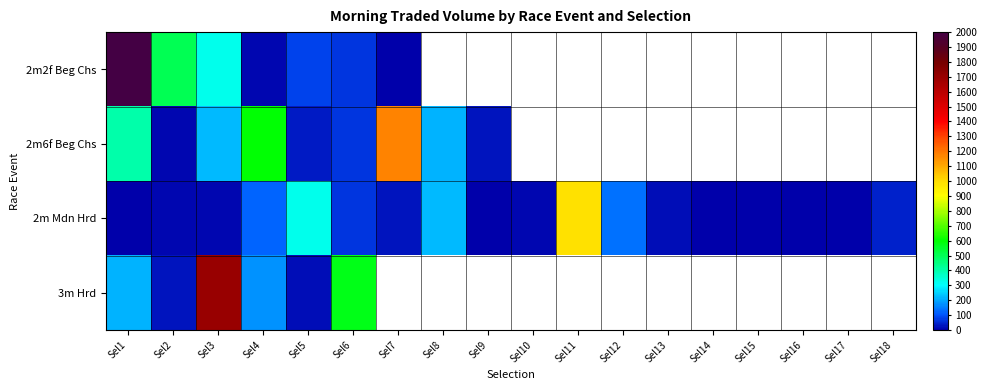

True or false: 2m Mdn Hrd has a value of 107.3 at Sel8.

False